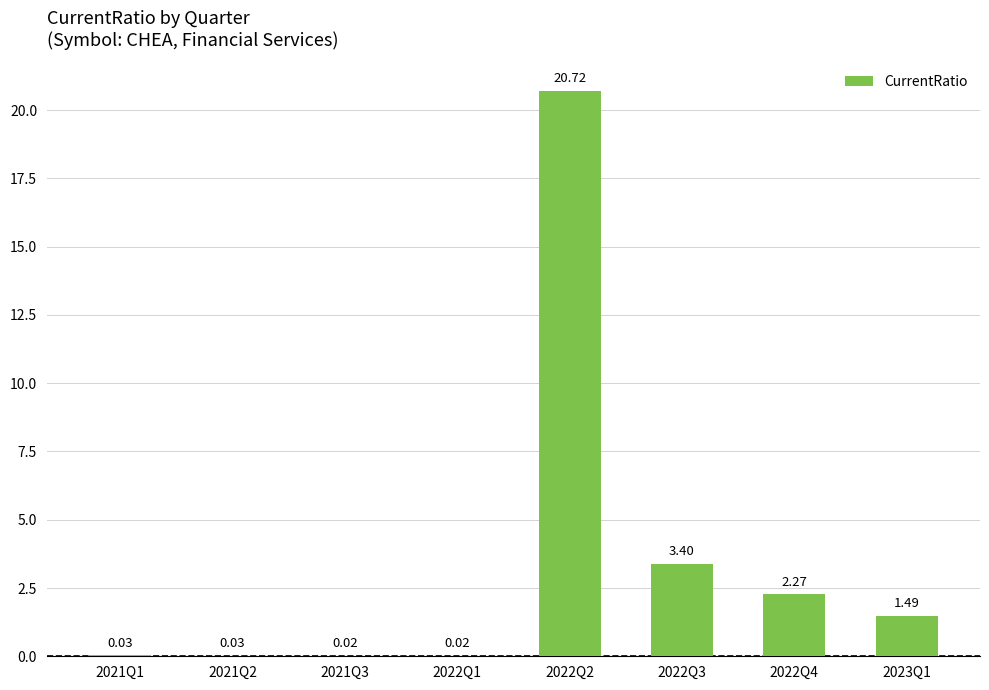

Are the bars horizontal?

No